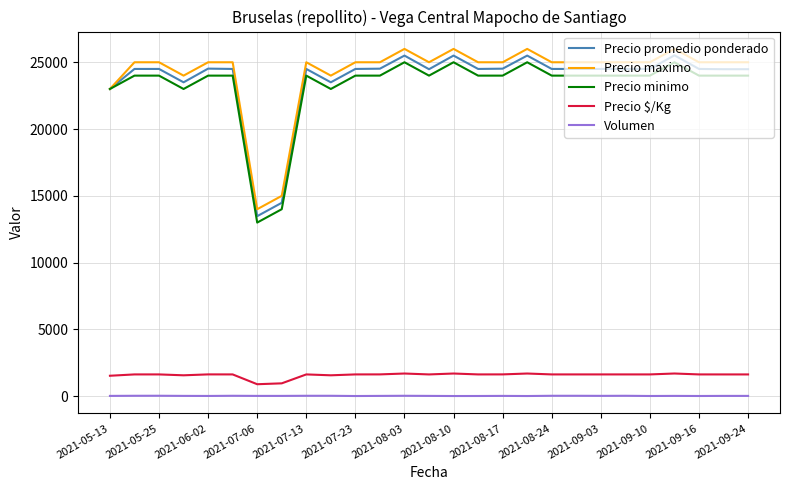

Which series has the largest range (max minus min)?

Precio promedio ponderado